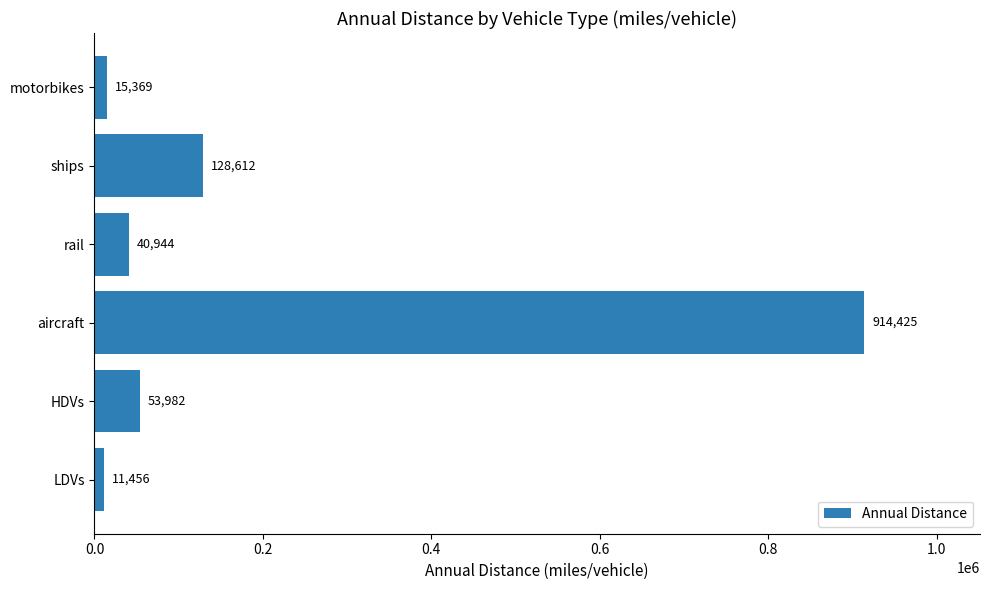

The chart shows a value of 11455.8 at LDVs. True or false?

True